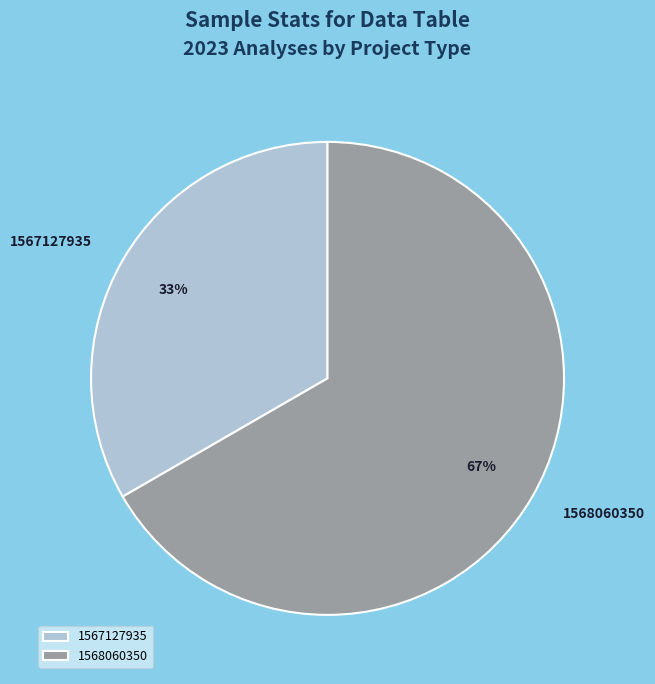

How many slices are in this pie chart?

2